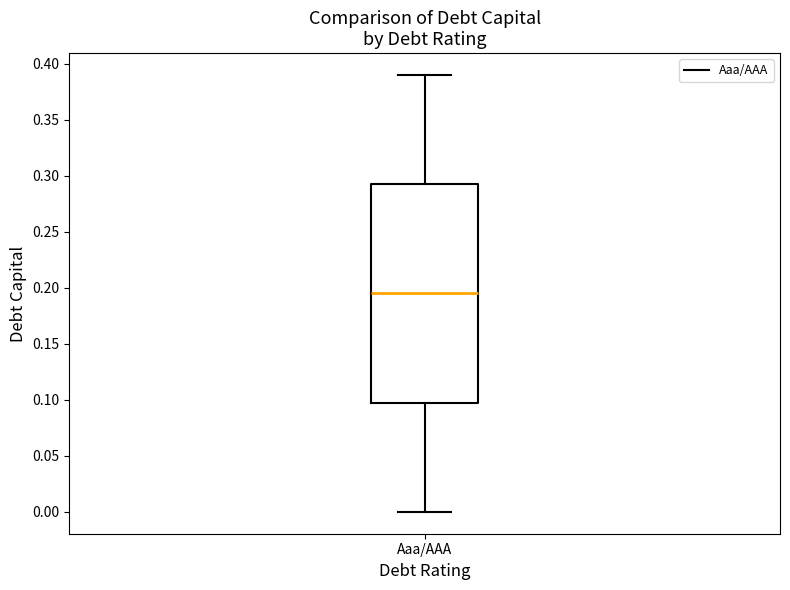

Read this box plot against the y-axis: the position of the median line, the range covered by the box, and the ends of both whiskers. The values are not printed on the chart, so give them approximately, as read against the axis.

median 0.195, box 0.100 to 0.295, whiskers 0.000 to 0.390